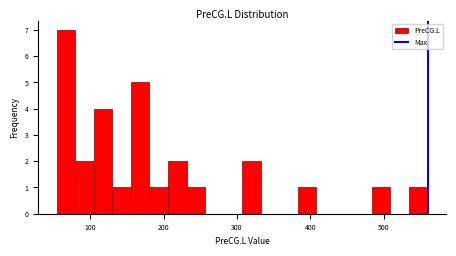

Around what value on the x-axis is the tallest bar? Give the approximate position of its centre, as read against the axis.

70